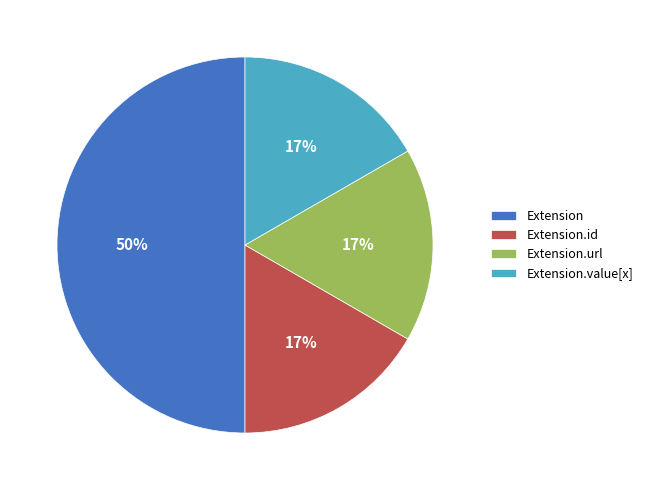

To the nearest percent, what is the difference between the largest and smallest slice percentages?

33%